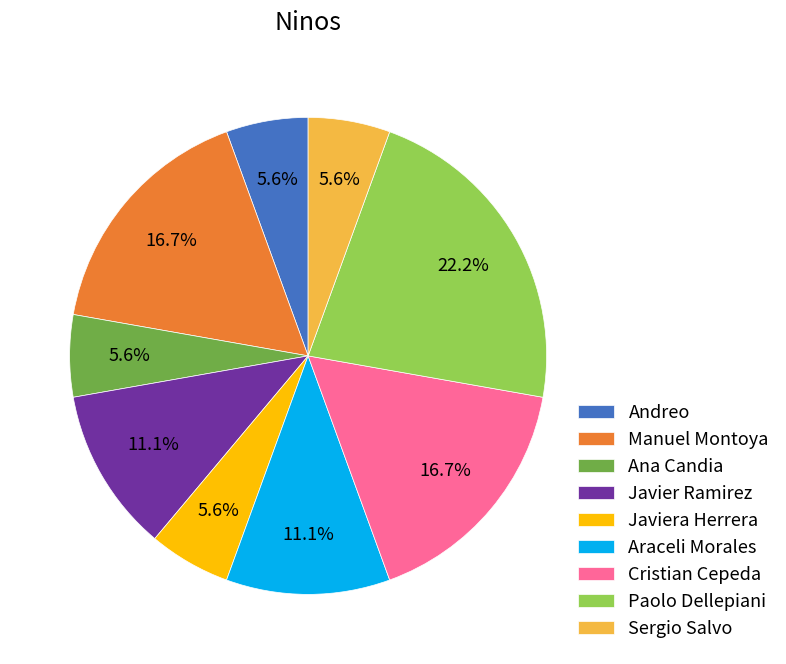

What percentage is NOT represented by Ana Candia?

94.4%